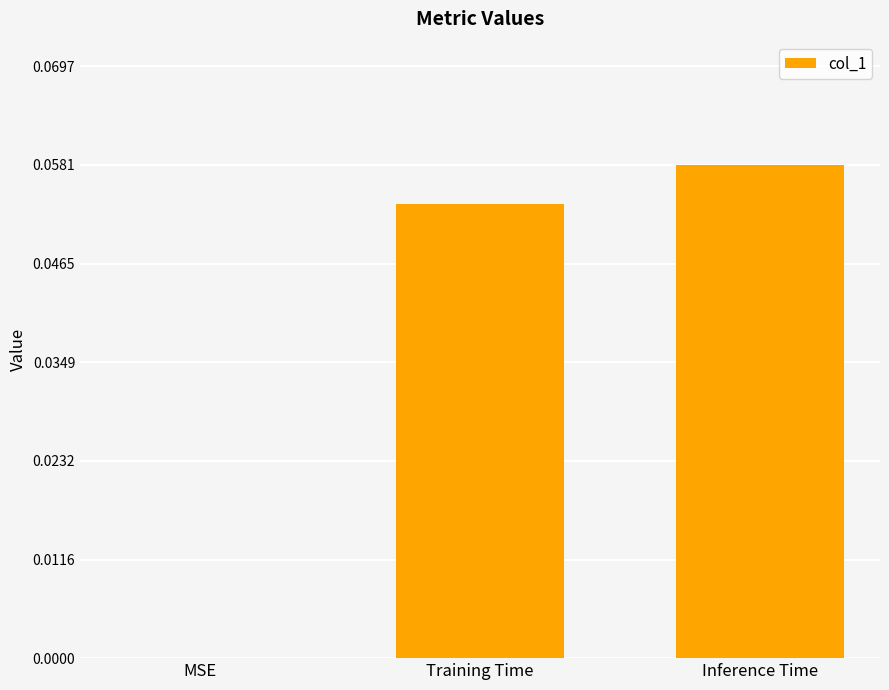

At which label is the value closest to 0?

MSE